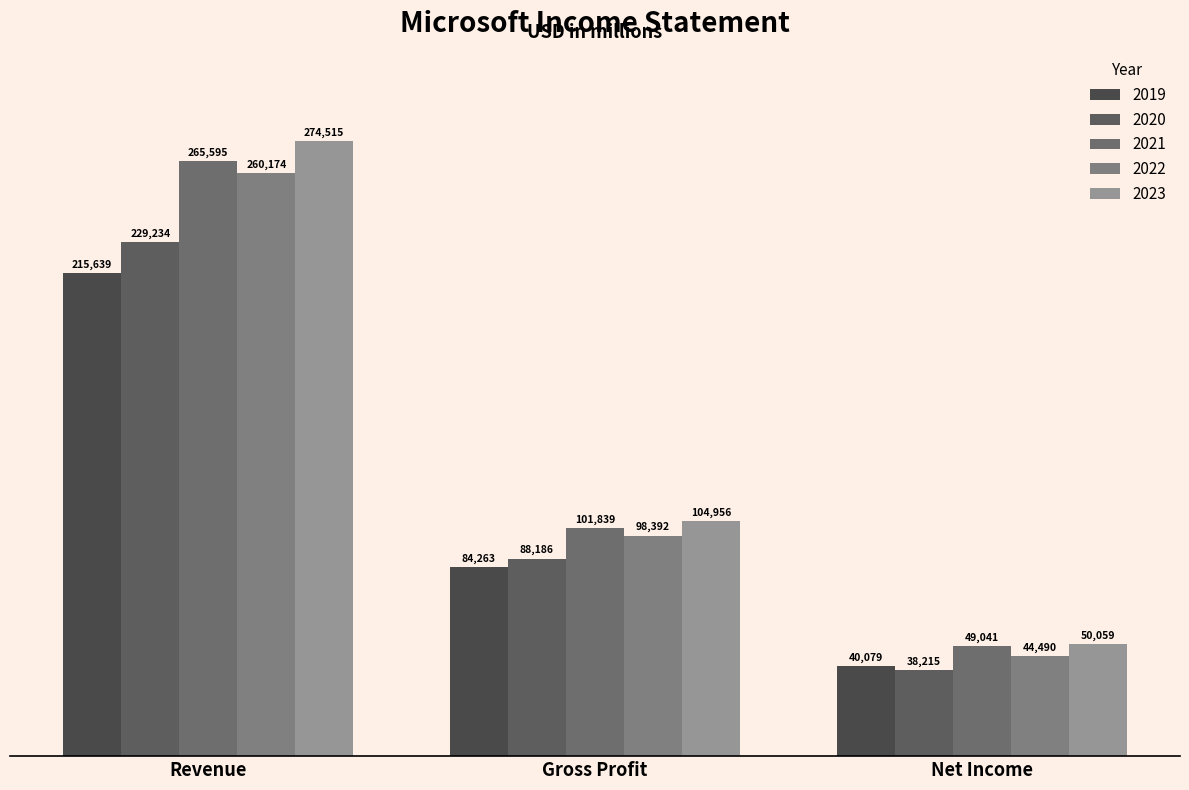

Rank the series at Gross Profit from lowest to highest value.

2019, 2020, 2022, 2021, 2023